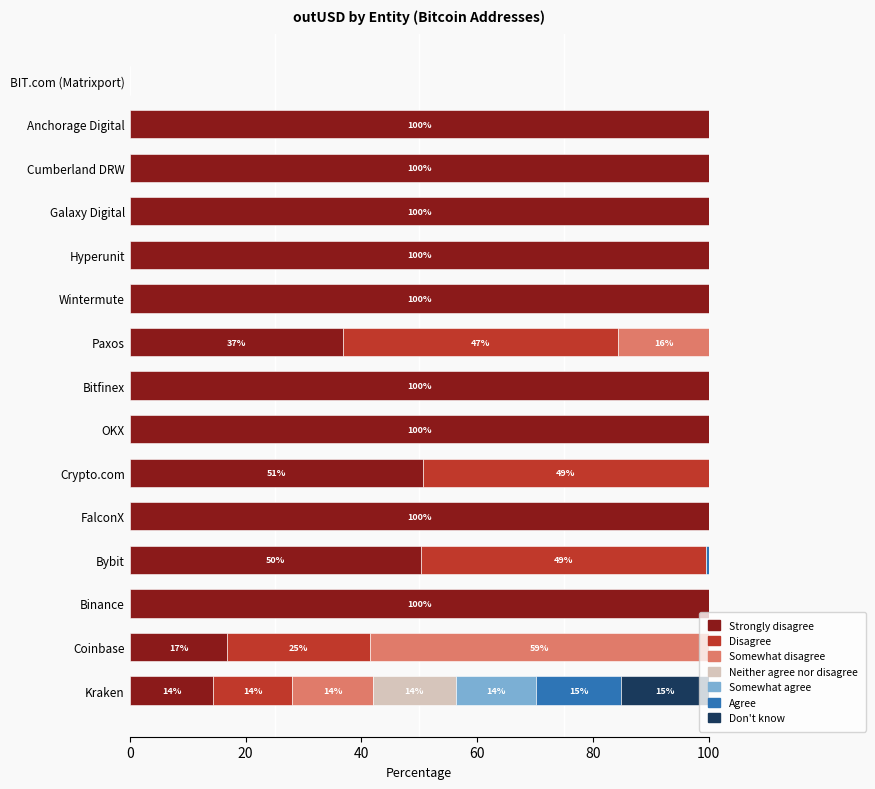

What is the highest value of the Strongly disagree series?

100.0